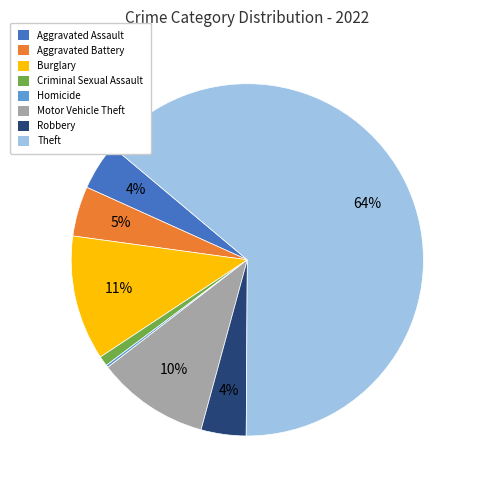

Is the sum of Motor Vehicle Theft and Robbery greater than half?

No